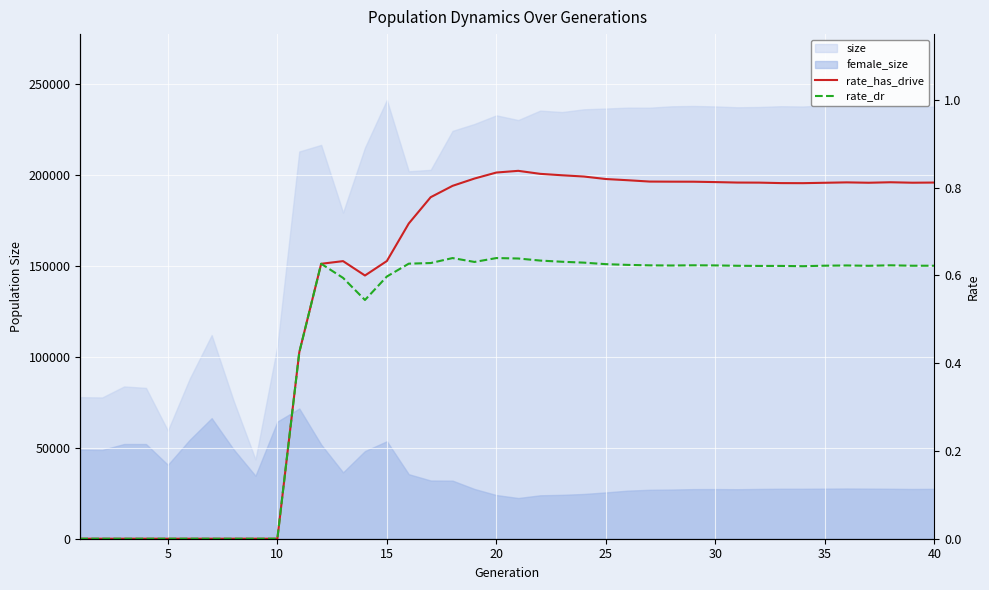

How many lines are shown in the chart?

2